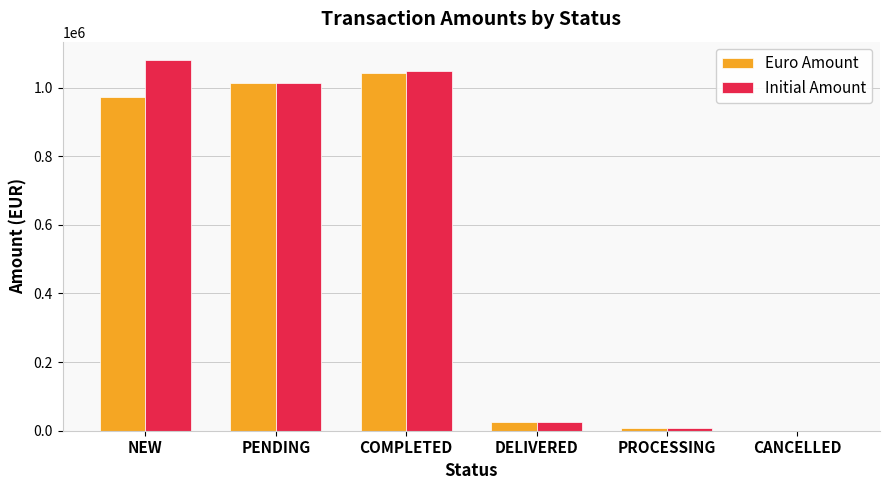

True or false: Euro Amount has a value of 972348.7 at NEW.

True